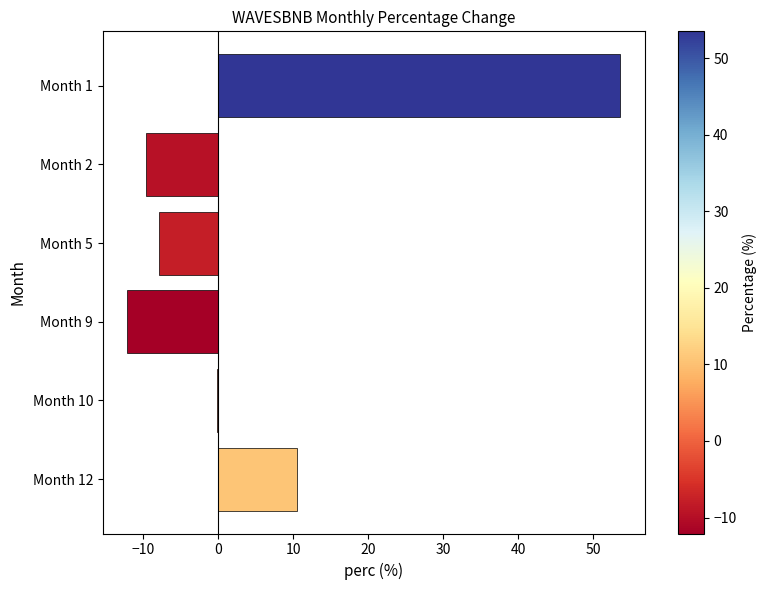

Count the number of categories in the chart.

6